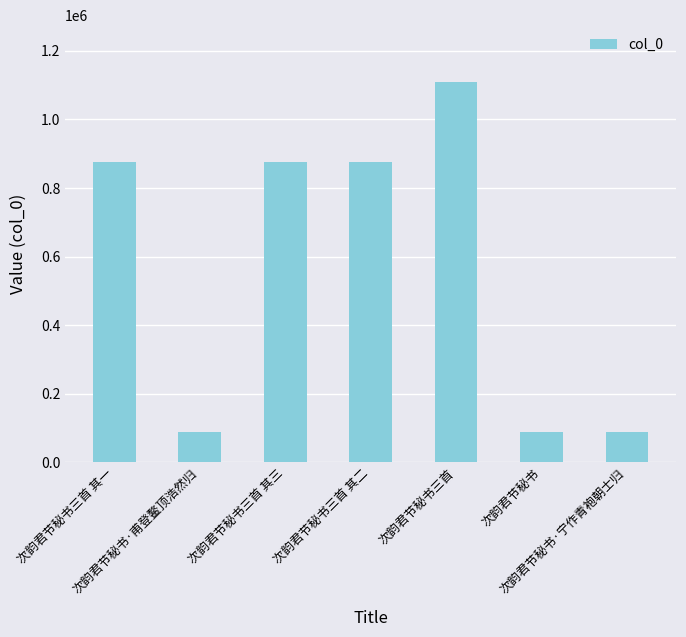

The value at 次韵君节秘书三首 其三 is 876625. True or false?

True